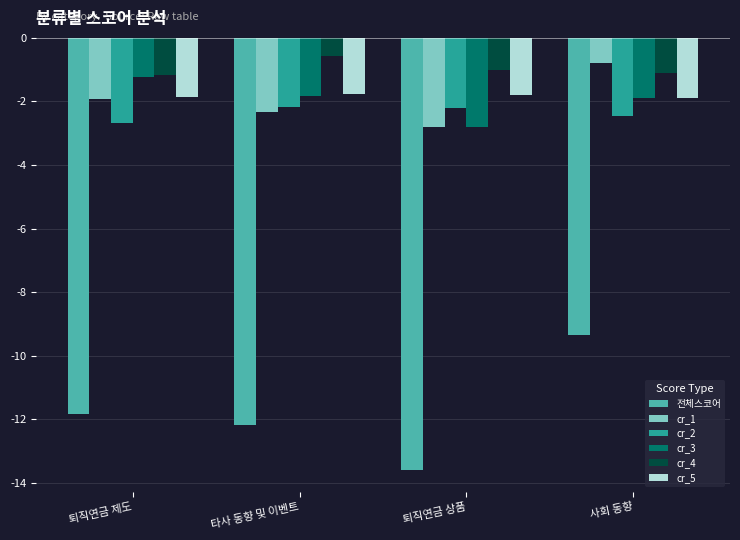

What is the sum of all cr_2 values?

-9.5